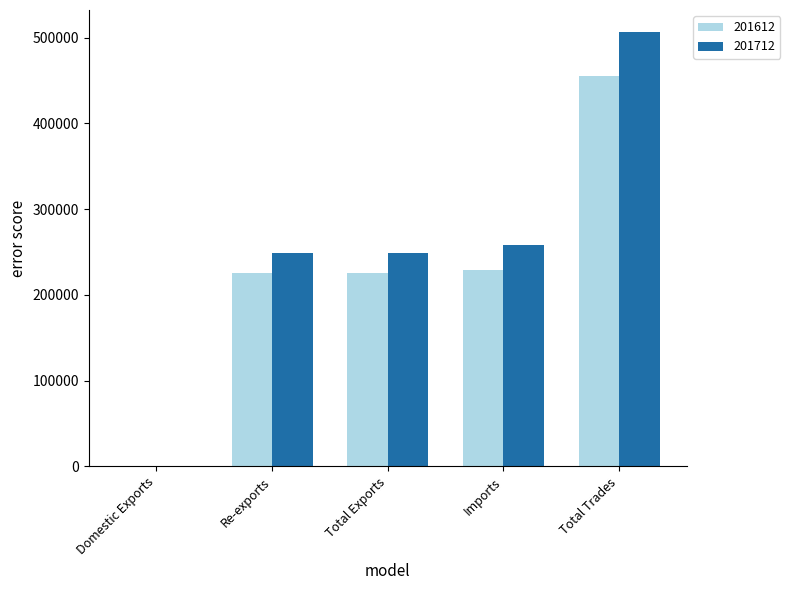

What is the sum of all 201612 values?

1136091.7